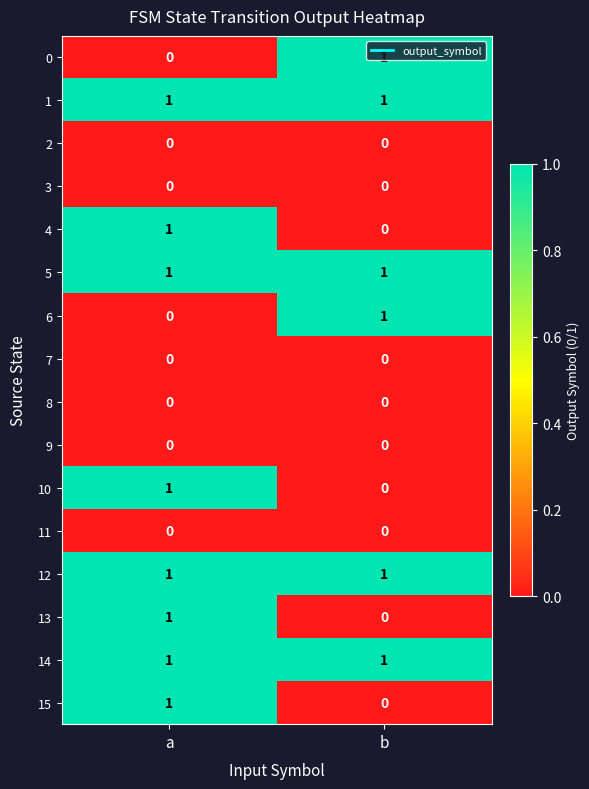

The value of 6 at a is 1. True or false?

False